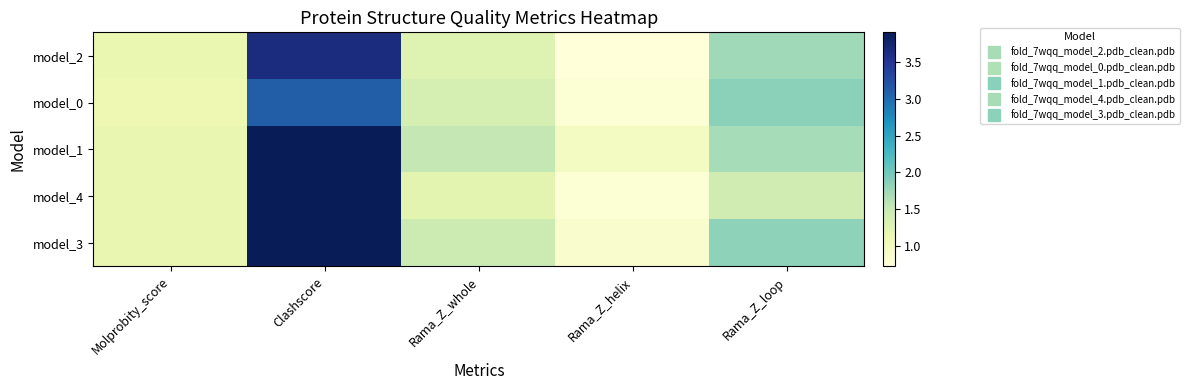

Which series has the widest spread of values?

model_4